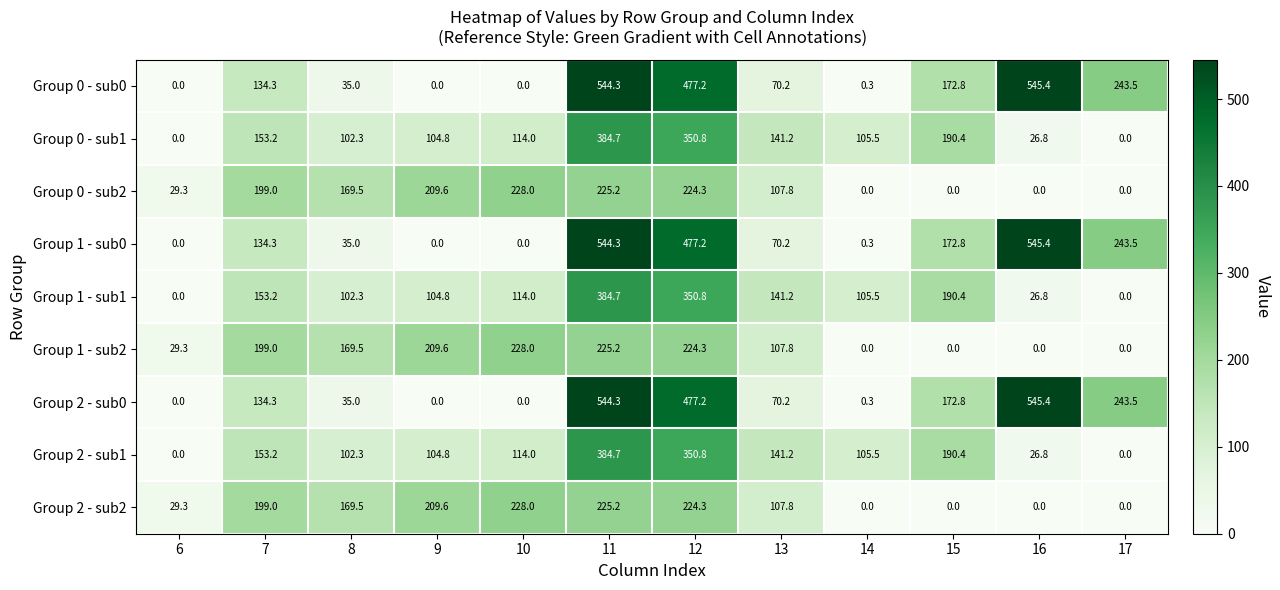

Is it true that Group 1 - sub2 equals 98.8 at 11?

False